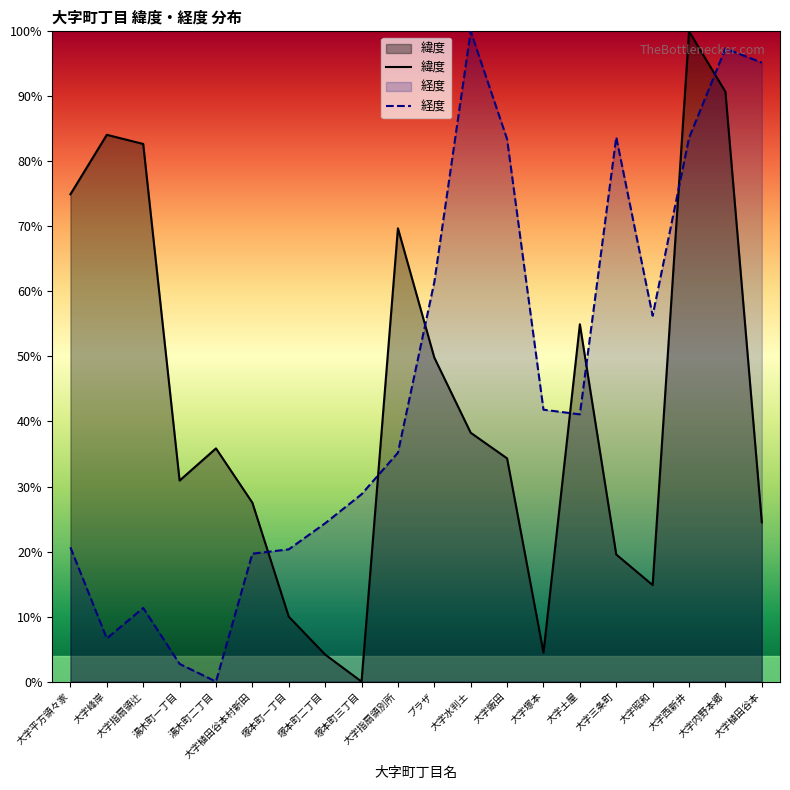

Reading right to left, list all the values displayed in this chart.

緯度: 大字植田谷本=24.5	大字内野本郷=90.7	大字西新井=100.0	大字昭和=14.8	大字三条町=19.5	大字土屋=55.0	大字塚本=4.5	大字飯田=34.3	大字水判土=38.3	プラザ=49.8	大字指扇領別所=69.7	塚本町三丁目=0.0	塚本町二丁目=4.2	塚本町一丁目=10.0	大字植田谷本村新田=27.5	湯木町二丁目=35.9	湯木町一丁目=30.9	大字指扇領辻=82.7	大字峰岸=84.1	大字平方領々家=74.9
経度: 大字植田谷本=95.2	大字内野本郷=97.4	大字西新井=83.6	大字昭和=56.3	大字三条町=83.7	大字土屋=41.1	大字塚本=41.8	大字飯田=83.4	大字水判土=100.0	プラザ=61.4	大字指扇領別所=35.2	塚本町三丁目=28.8	塚本町二丁目=24.3	塚本町一丁目=20.3	大字植田谷本村新田=19.7	湯木町二丁目=0.0	湯木町一丁目=2.7	大字指扇領辻=11.3	大字峰岸=6.6	大字平方領々家=20.6